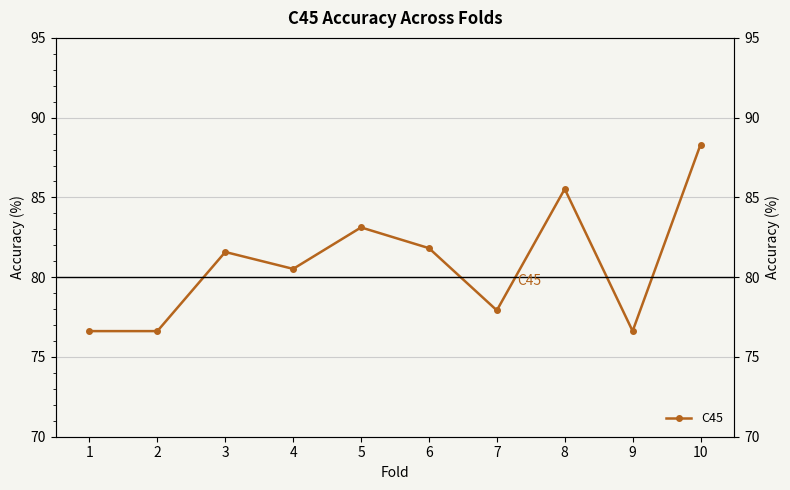

How many distinct data groups are displayed?

1